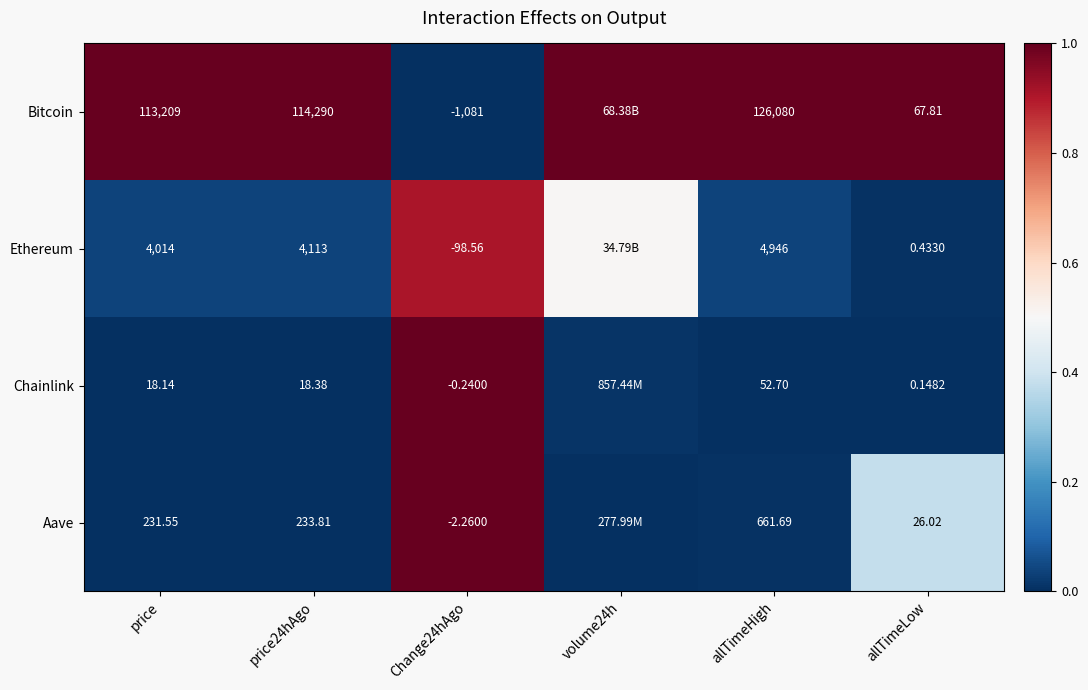

What is the difference between the highest and lowest values at price?

113190.9